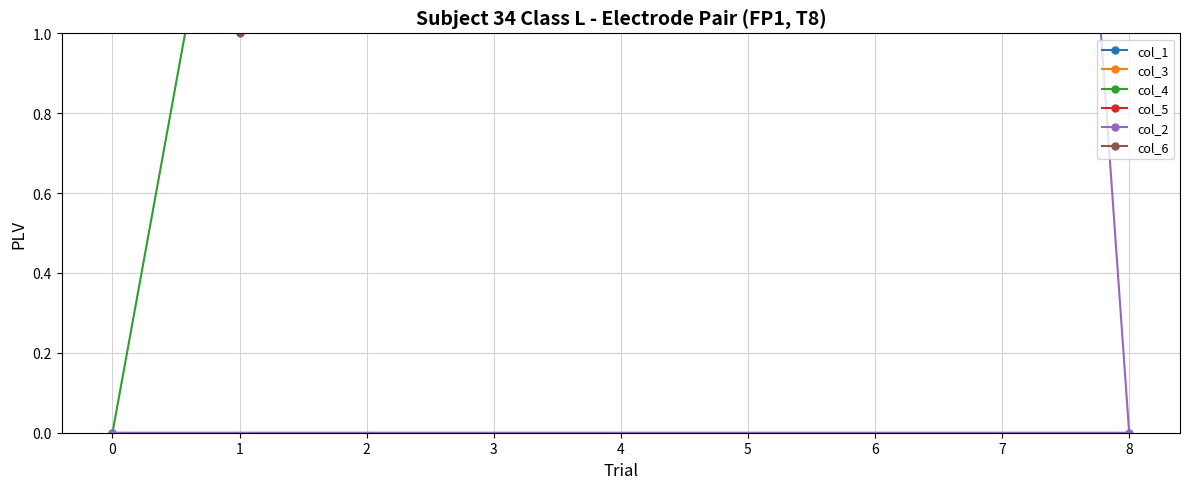

What is the difference between the maximum and minimum values in the col_6 series?

16